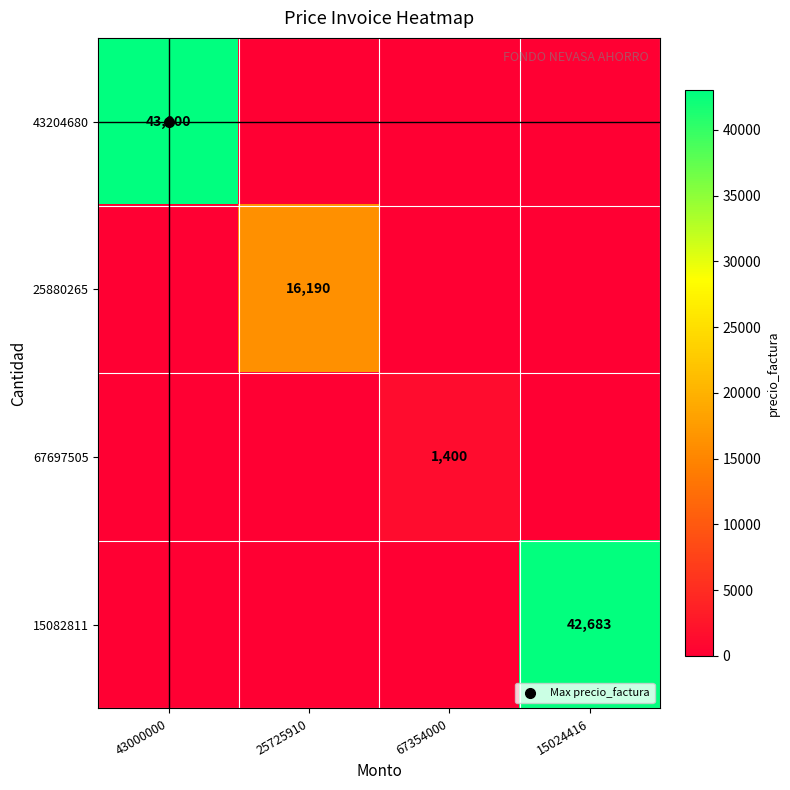

Which series has the largest total across all categories?

43204680